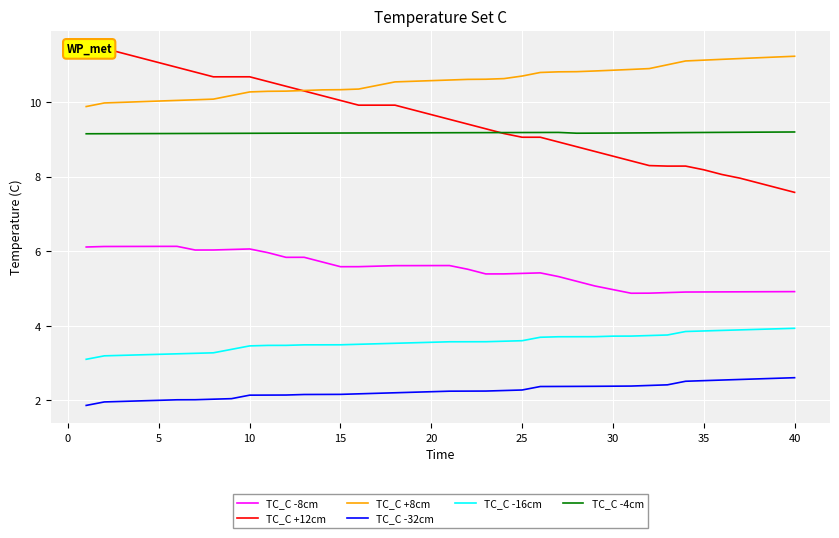

Which series changed the most between 11 and 36?

TC_C +12cm